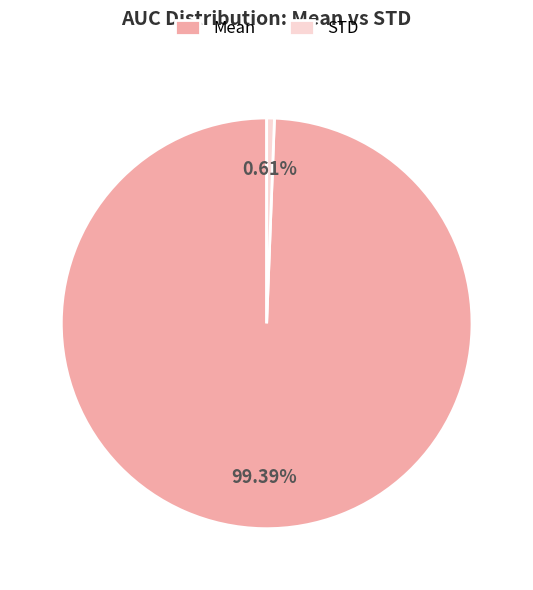

To the nearest percent, what portion does Mean represent?

99%